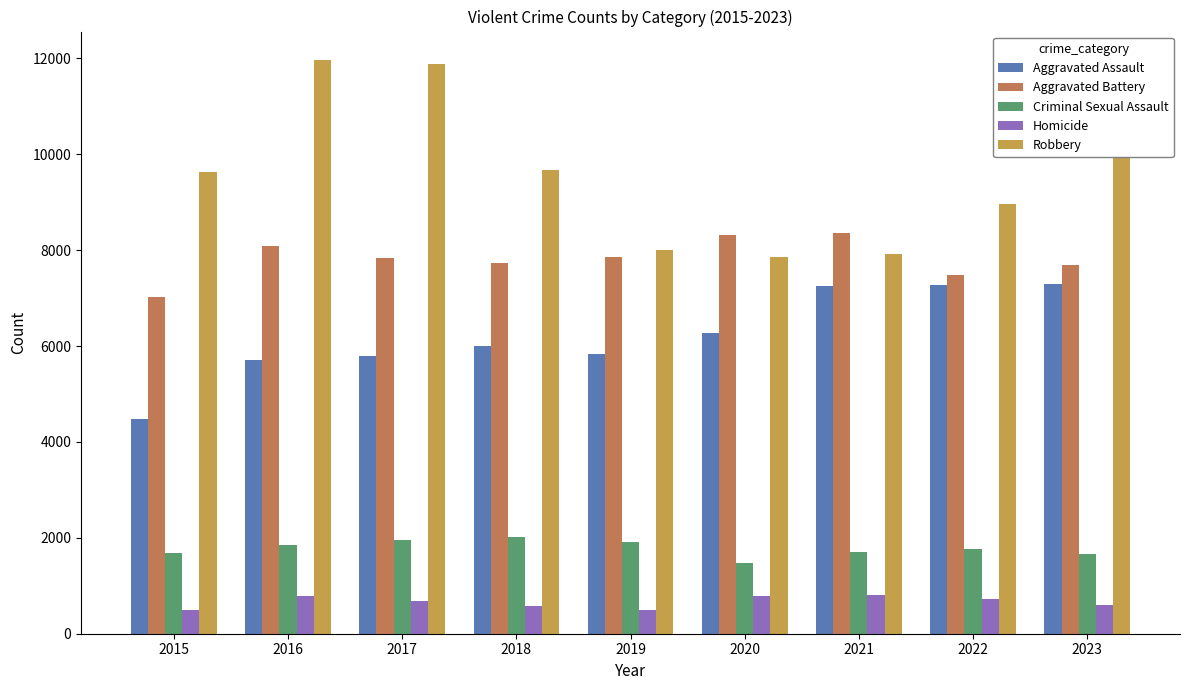

Which has a higher value, 2018 or 2022?

2022